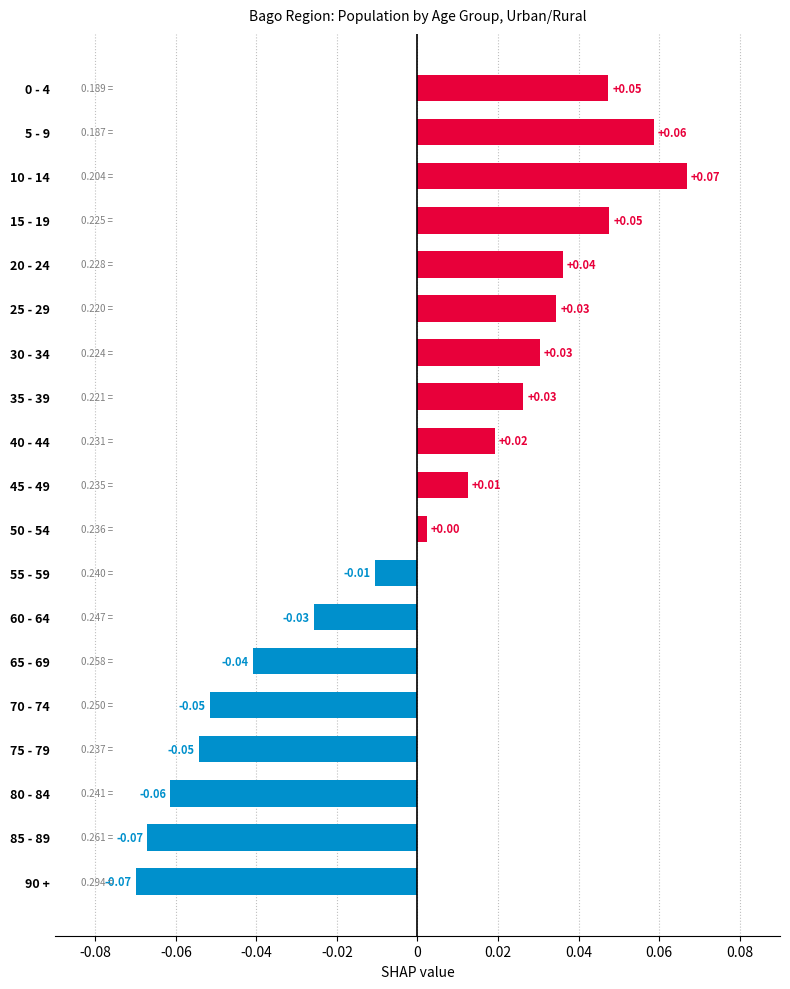

Which has a higher value, 30 - 34 or 5 - 9?

5 - 9